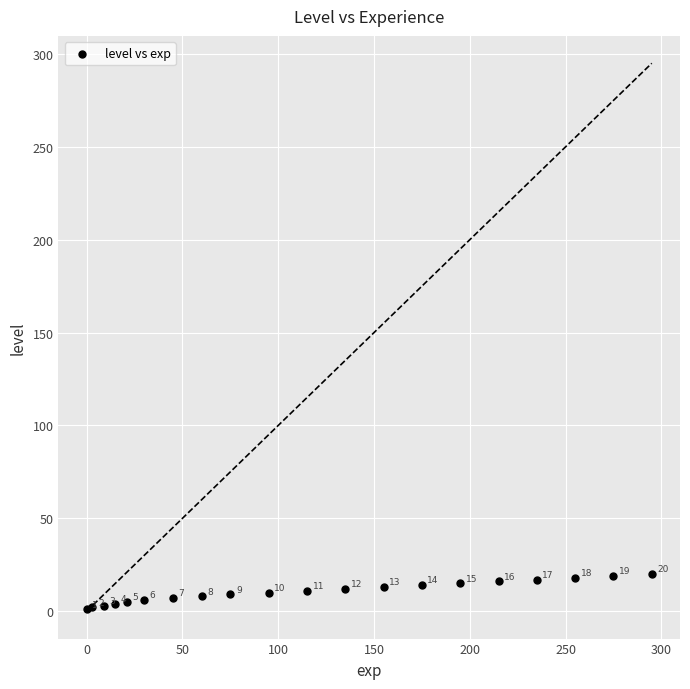

What Y value in the scatter plot is closest to 10?

10